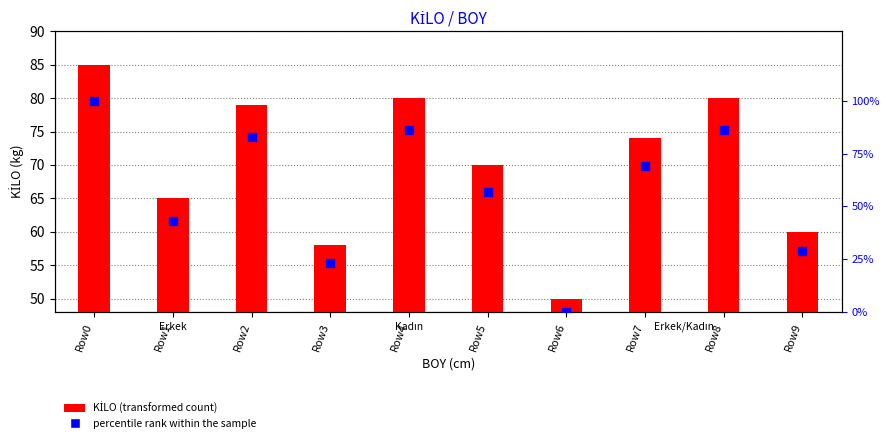

Is the value of percentile rank within the sample at Row6 greater than the value of KİLO at Row8?

No